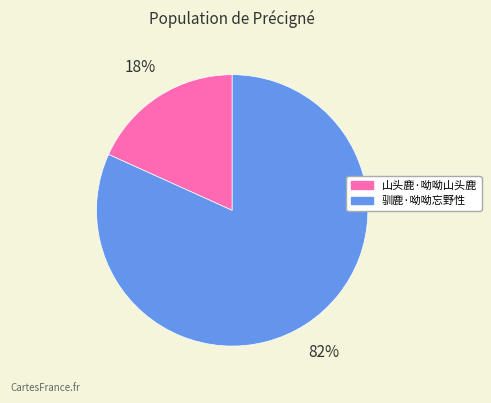

To the nearest percent, what is the combined percentage of 山头鹿·呦呦山头鹿 and 驯鹿·呦呦忘野性?

100%